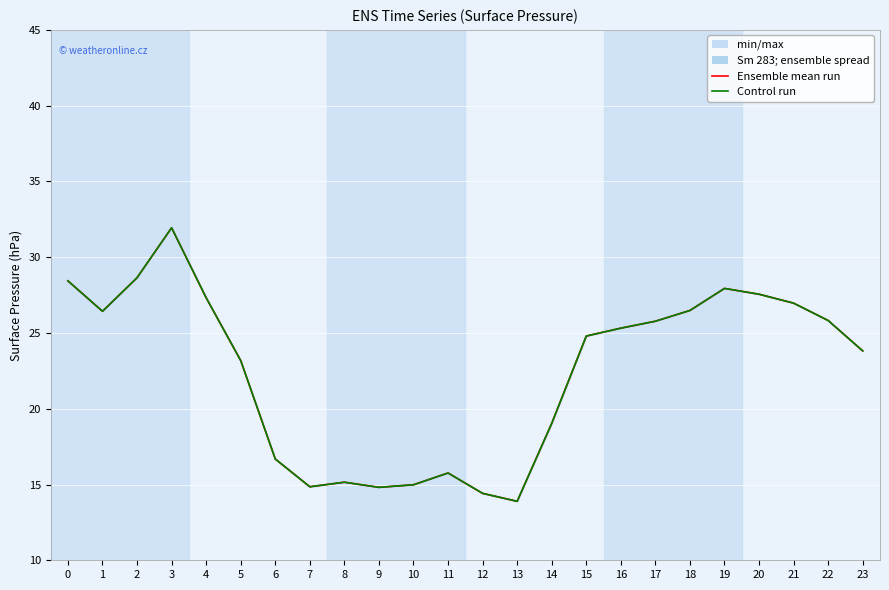

At 9, list the series in order from largest to smallest.

GenID_6, Ensemble mean run, Control run